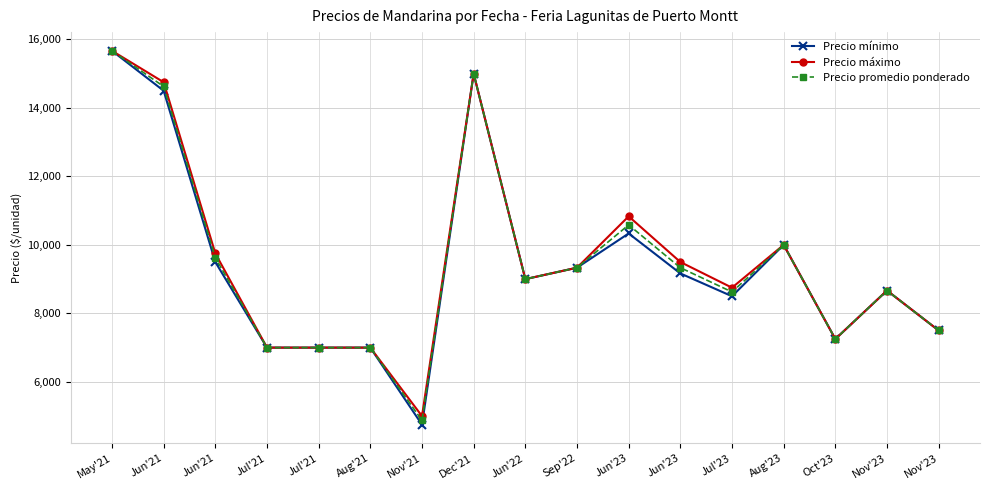

What are all the series names shown in the legend?

Precio mínimo, Precio máximo, Precio promedio ponderado